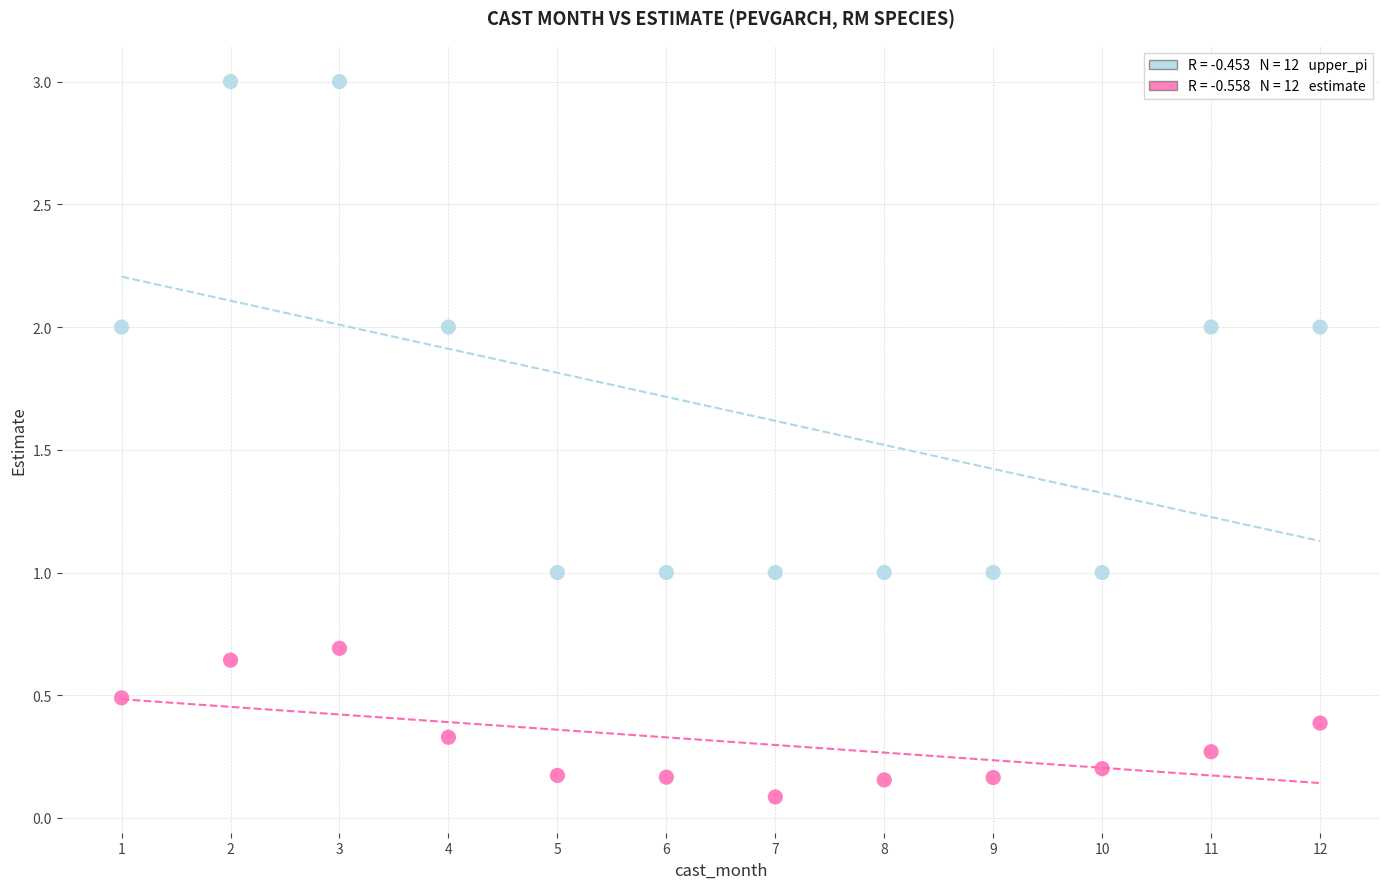

Across all data points, what is the range of Y values (max minus min)?

2.9